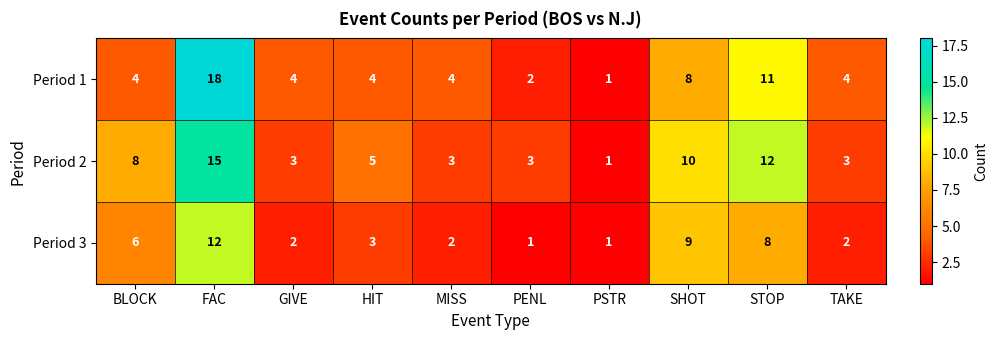

What is the total value across all series at BLOCK?

18